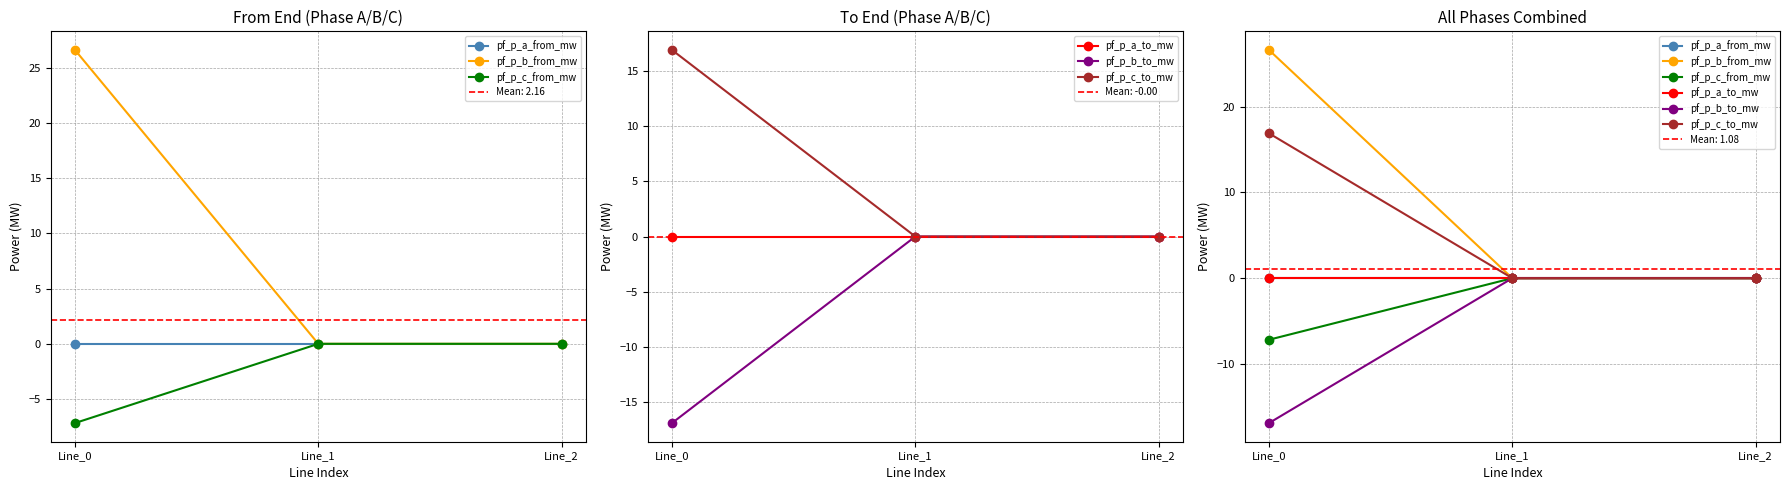

Does the chart display data point markers on the line(s)?

Yes